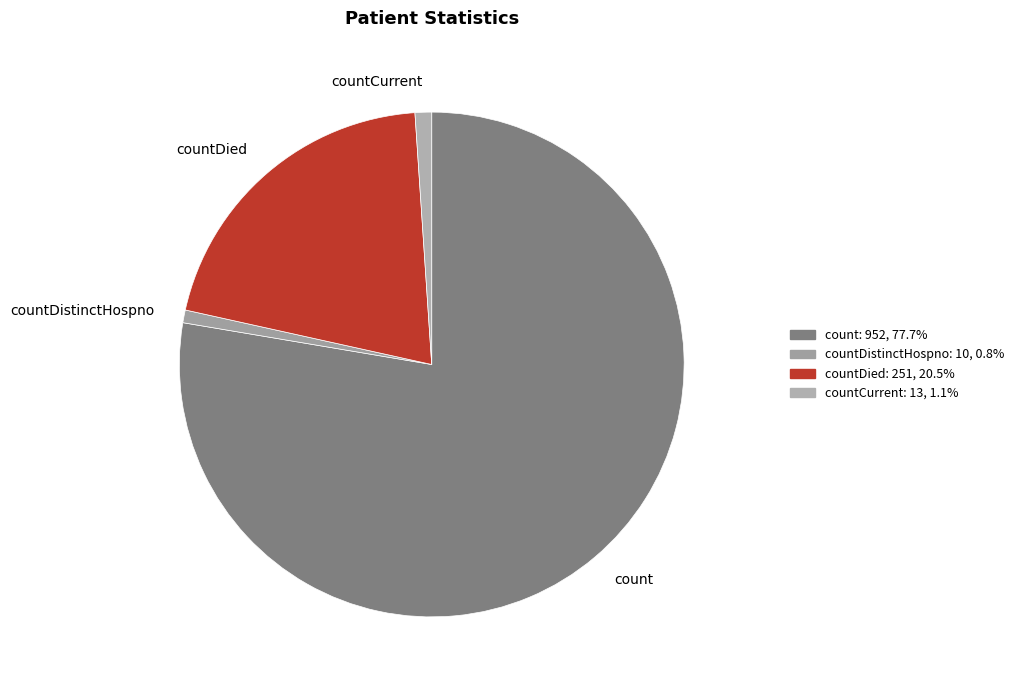

Does countDied account for over 50% of the chart?

No